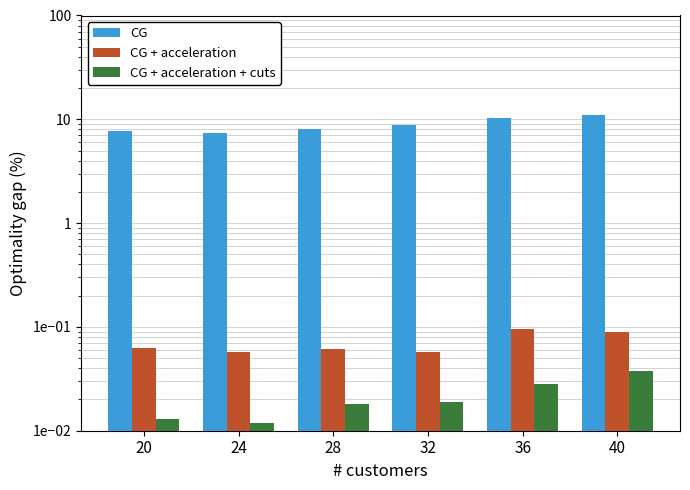

What is the highest value of the CG series?

10.9